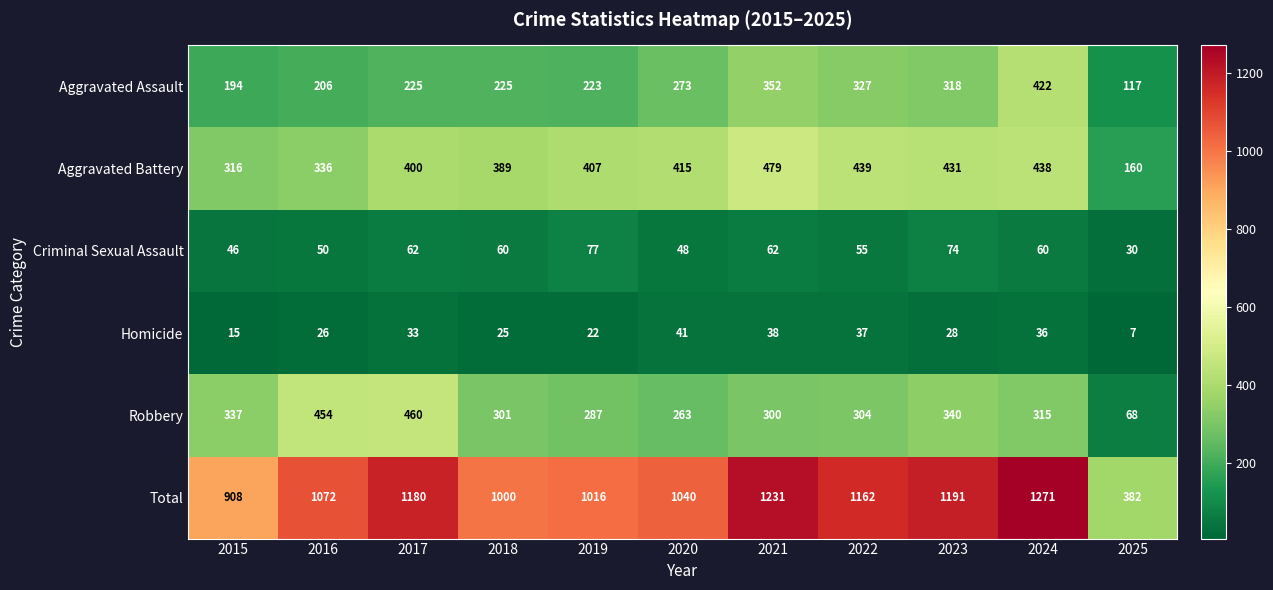

Which series has the widest spread of values?

Total